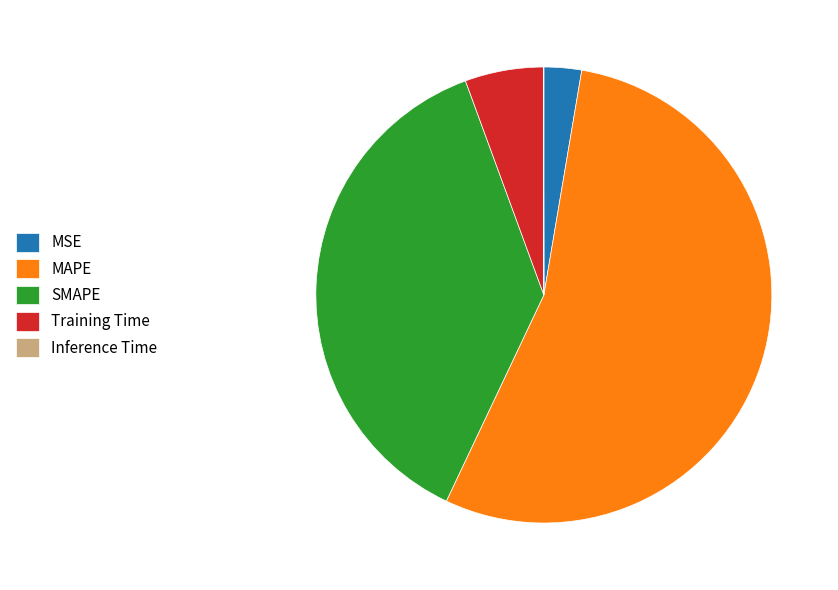

Which category accounts for the majority?

MAPE